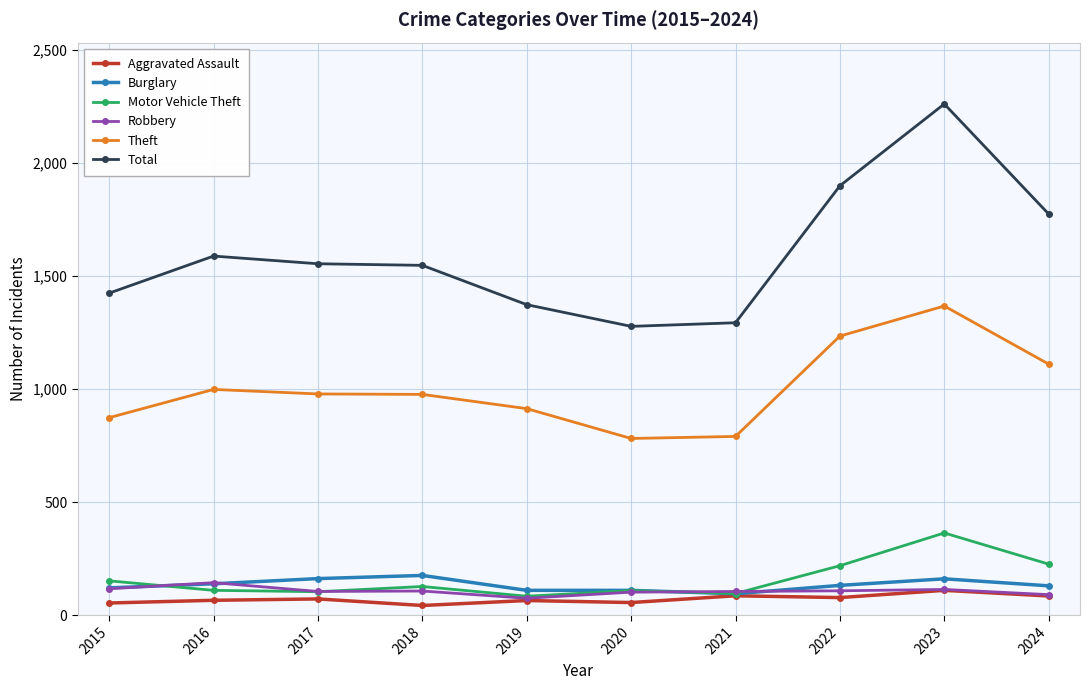

What is the average value of the Total series?

1600